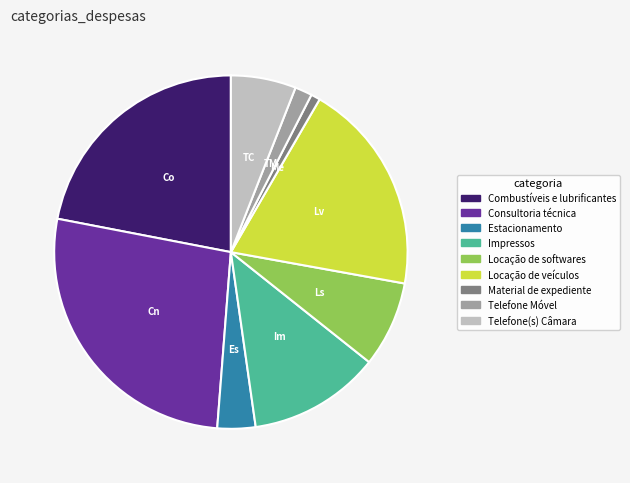

Between Telefone Móvel and Telefone(s) Câmara, which is larger?

Telefone(s) Câmara